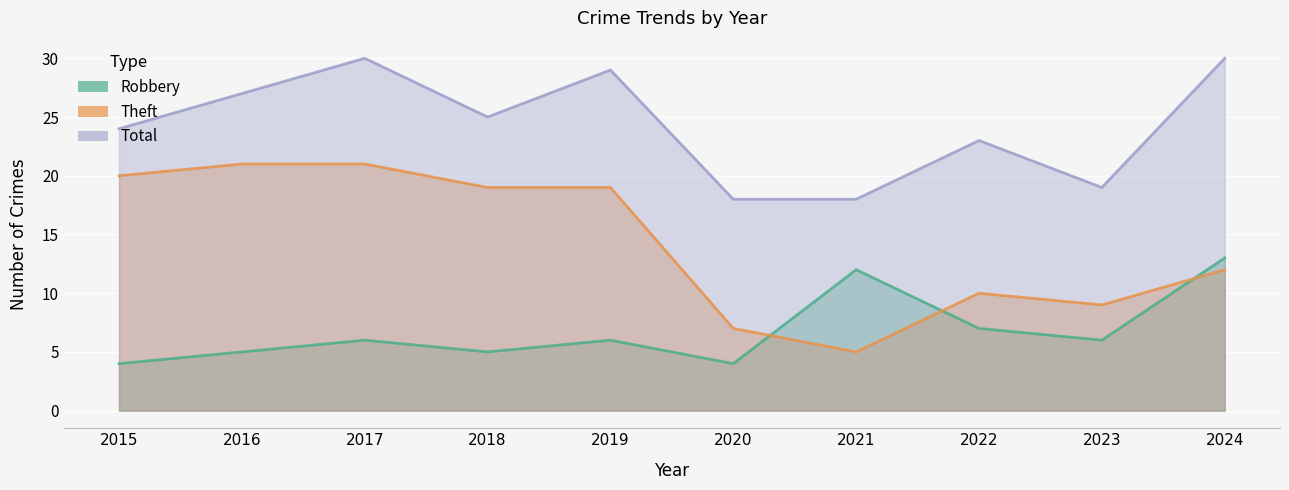

How many lines are shown in the chart?

3